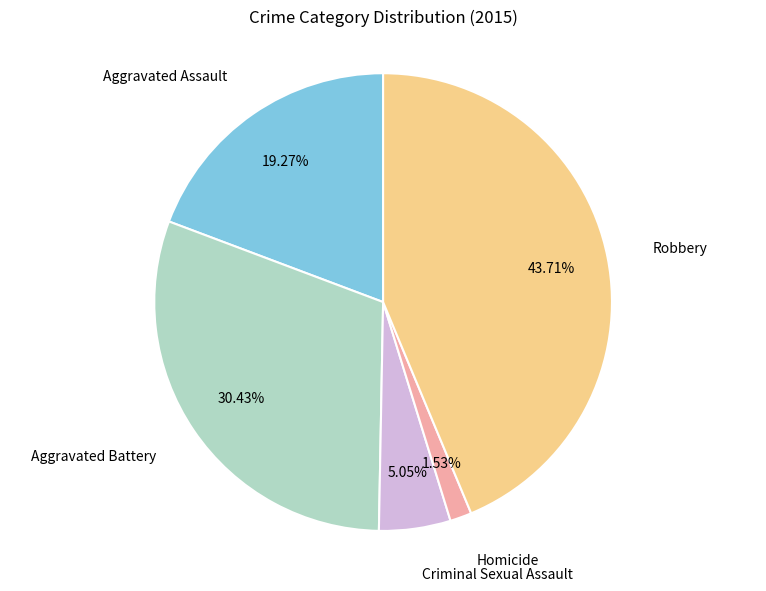

Is there a majority slice in this chart?

No